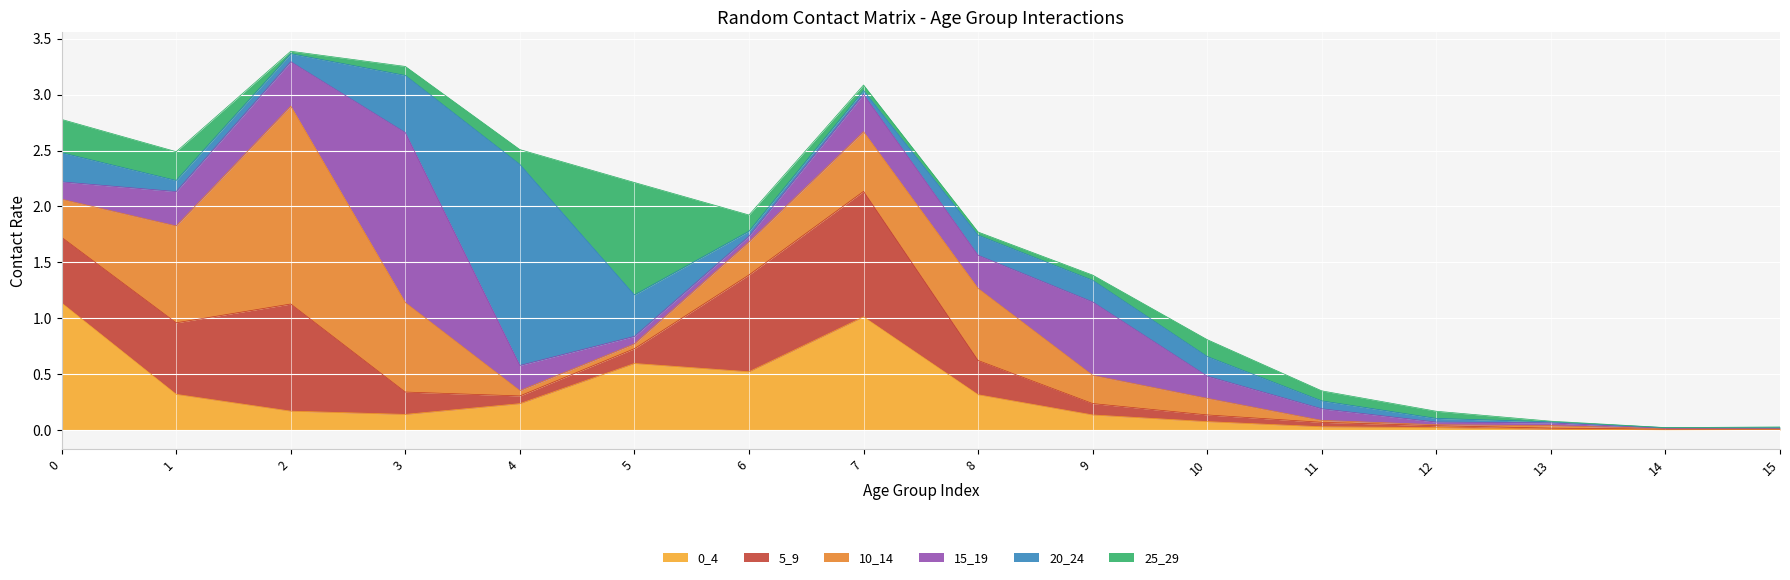

How many lines are shown in the chart?

6